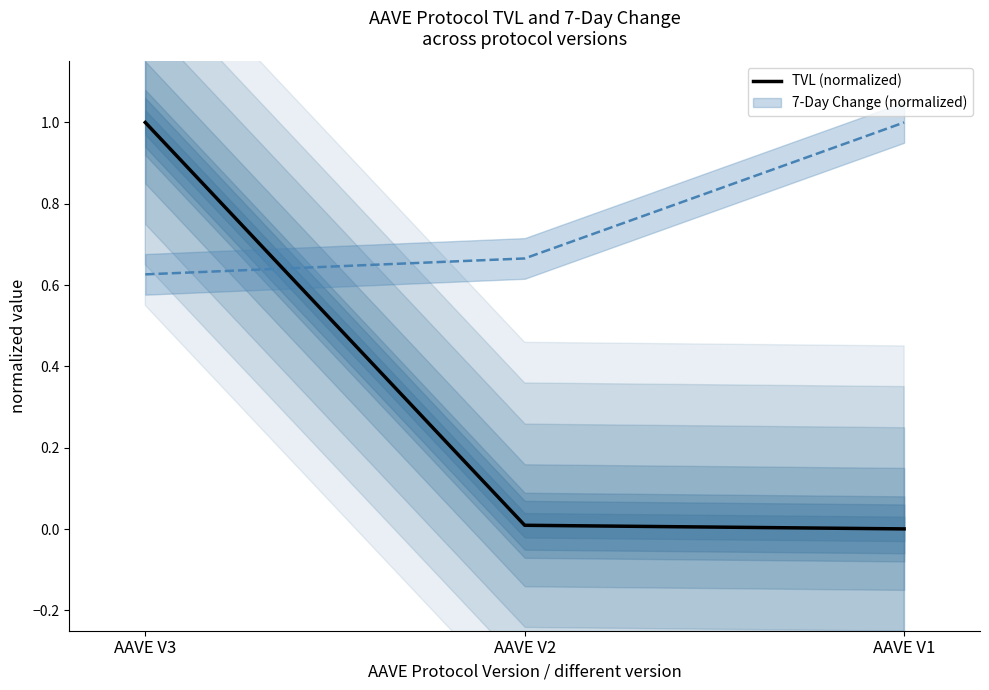

What is the difference between the maximum and minimum values in the 7-Day Change (normalized) series?

0.4